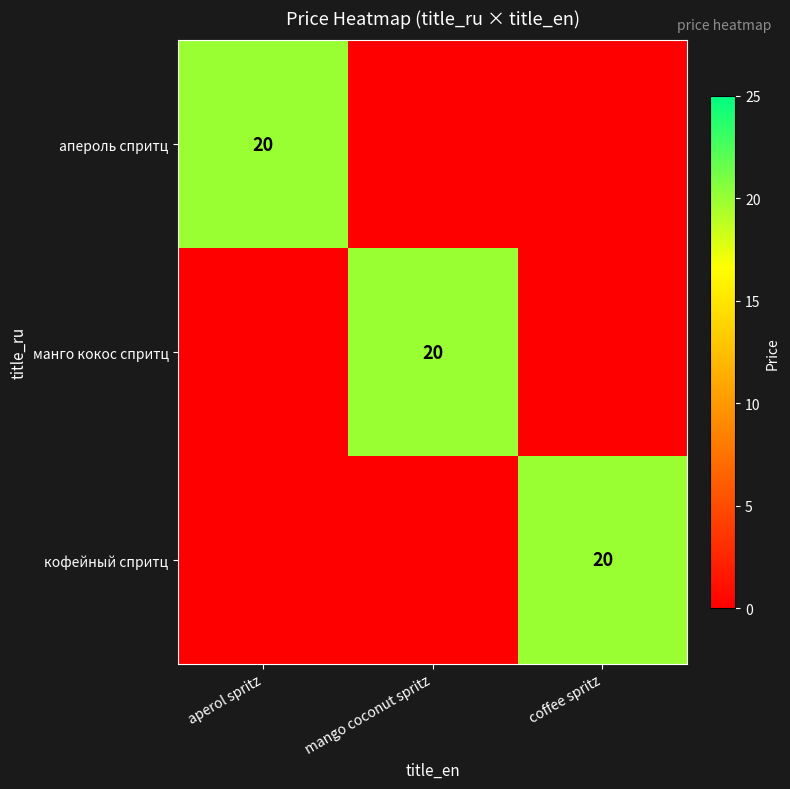

Is it true that апероль спритц equals 20 at aperol spritz?

True